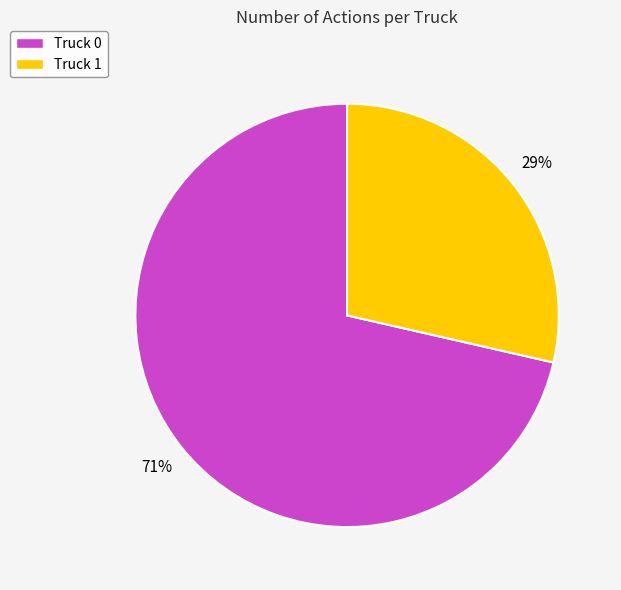

What percentage is the Truck 0 slice, to the nearest percent?

71%